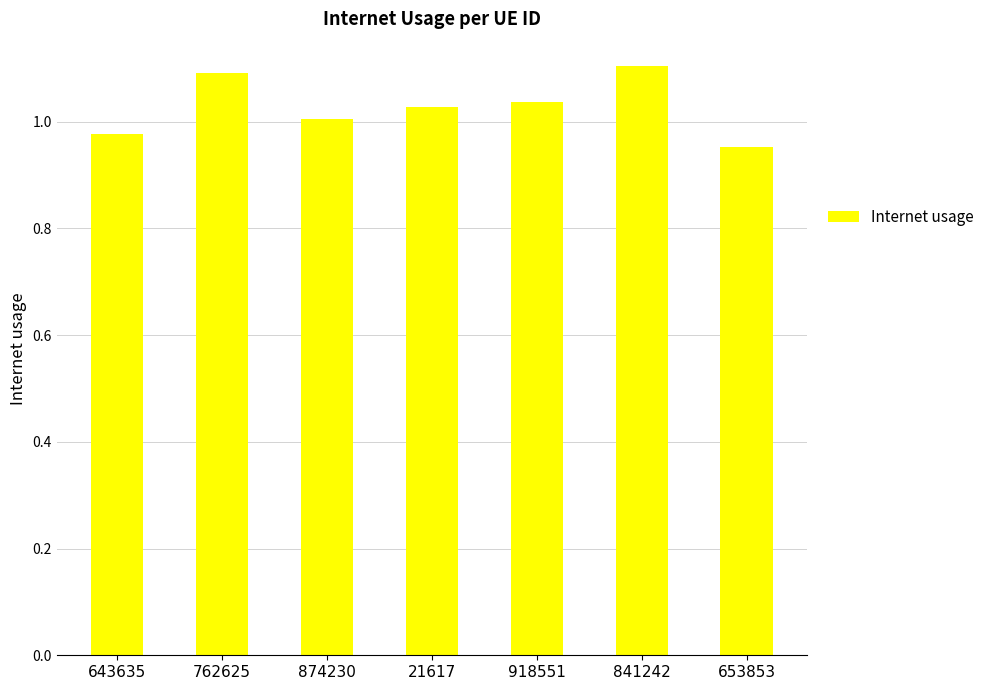

Between 762625 and 918551, which is larger?

762625